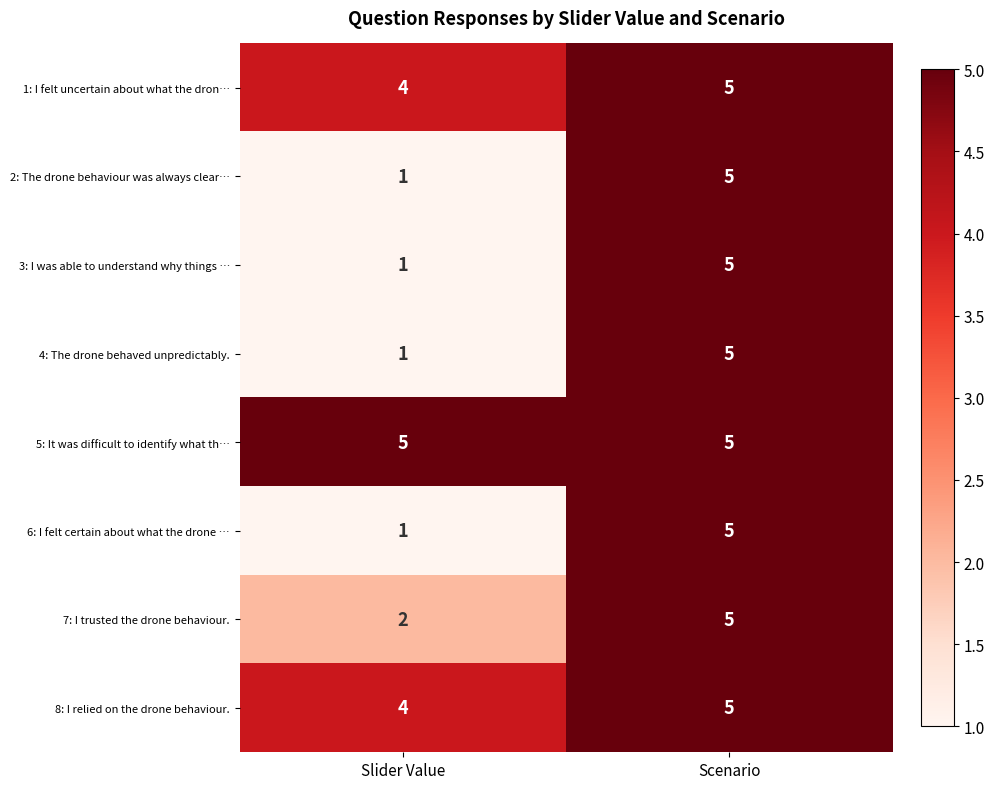

Which category has the lowest value in the 3: I was able to understand why things … series?

Slider Value